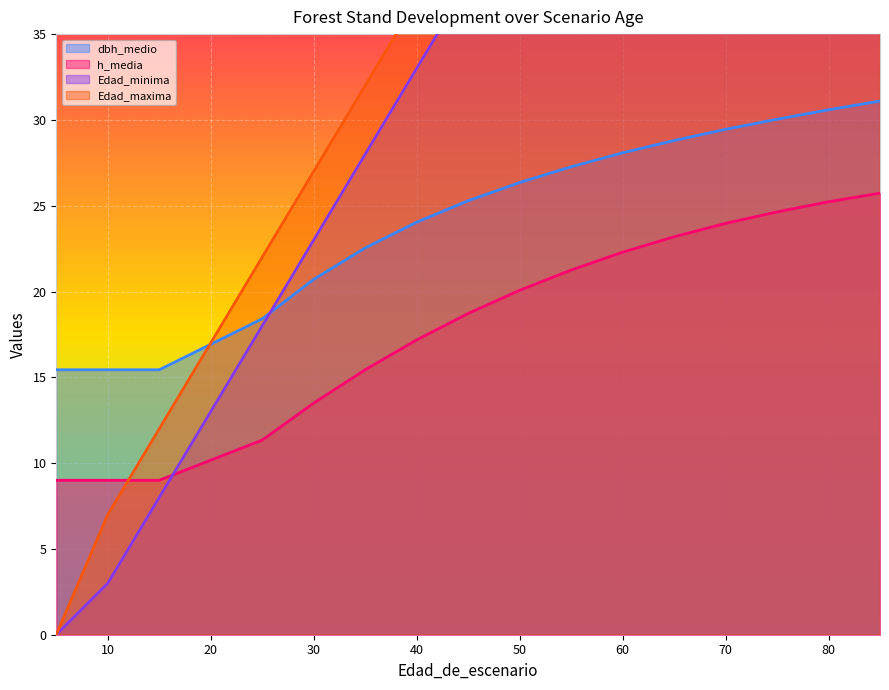

Which series changed the most between 40 and 50?

Edad_minima